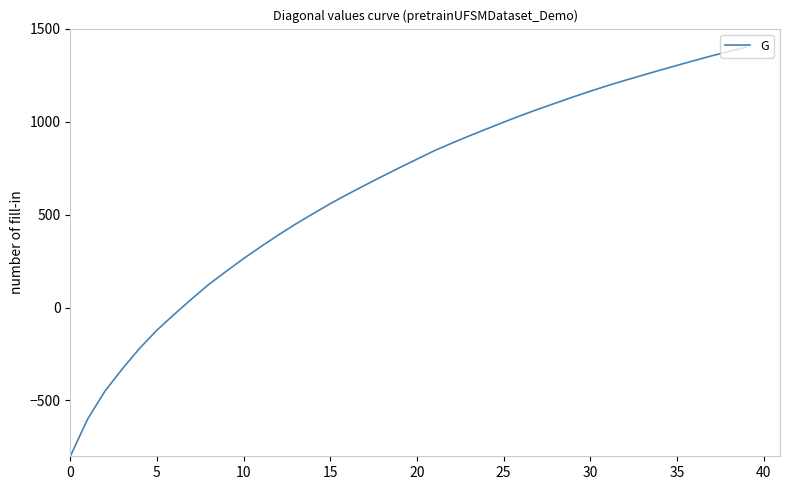

What is the difference between the maximum and minimum values?

2200.0